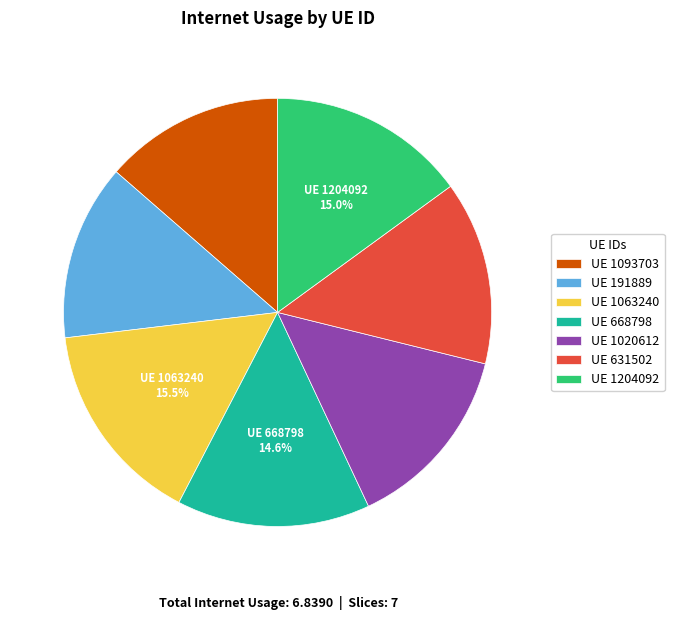

Is UE 668798 the majority of the pie?

No